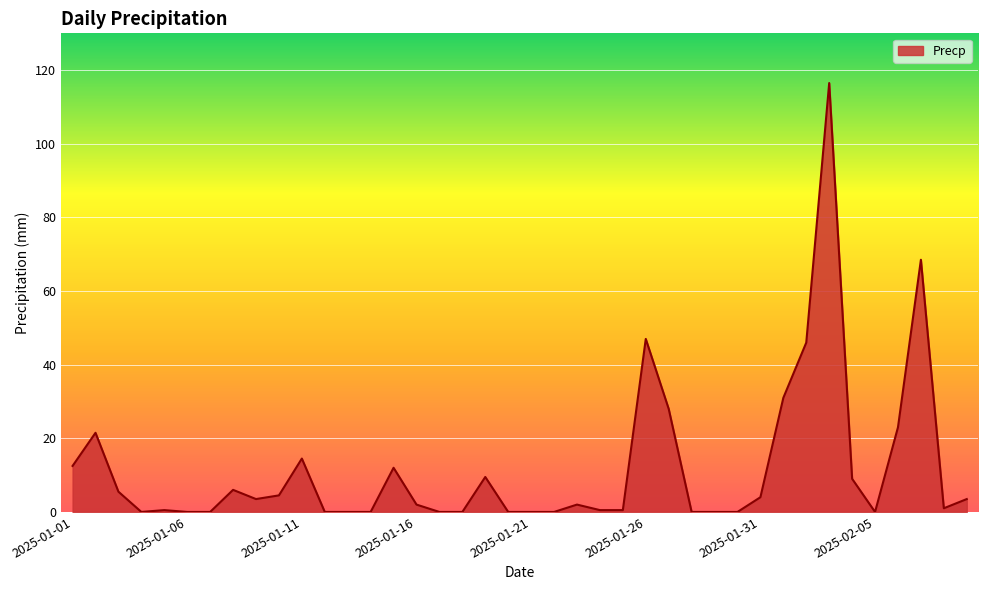

What is the difference between the maximum and minimum values?

116.5